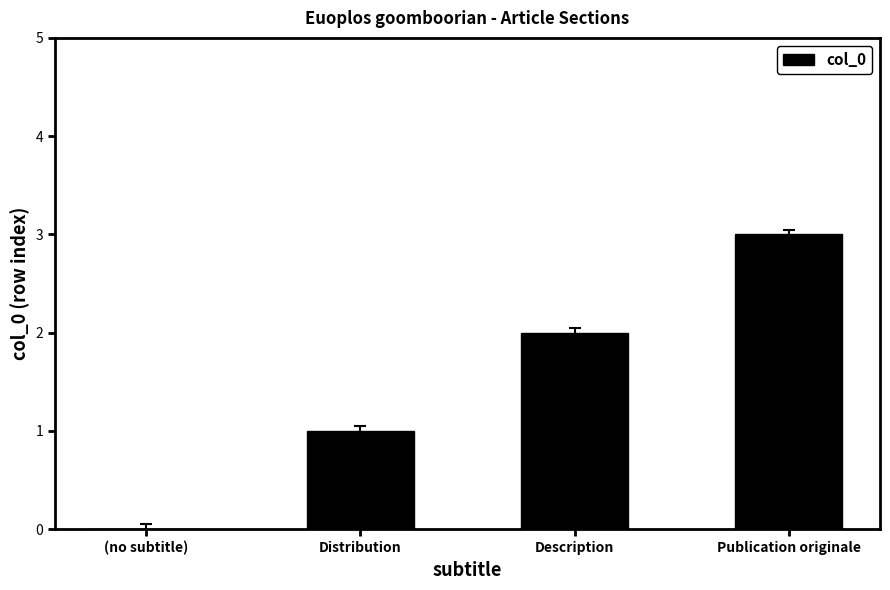

What is the change in value from (no subtitle) to Publication originale?

+3